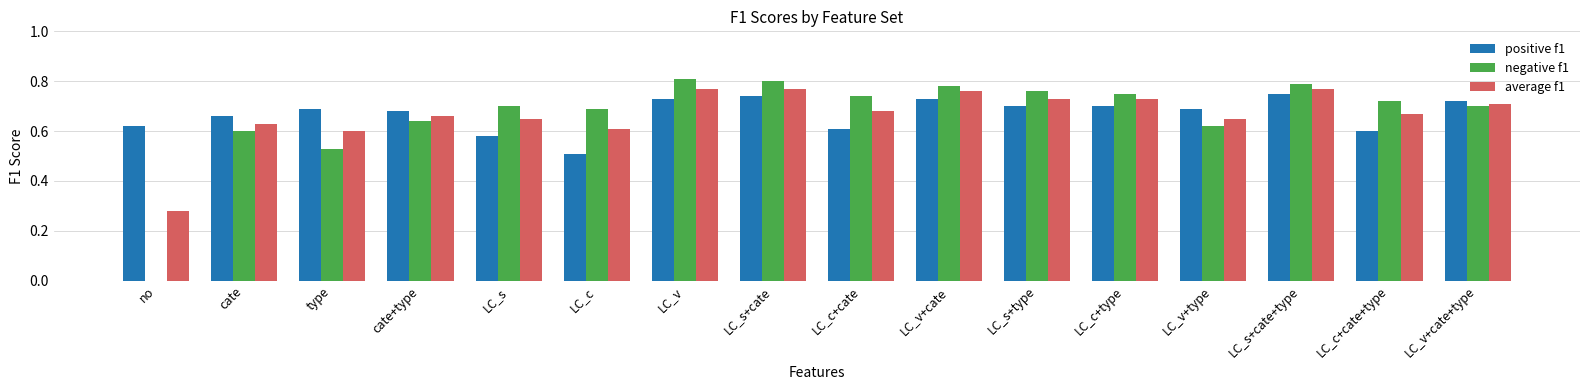

The value of positive f1 at LC_v+cate+type is 1.1. True or false?

False